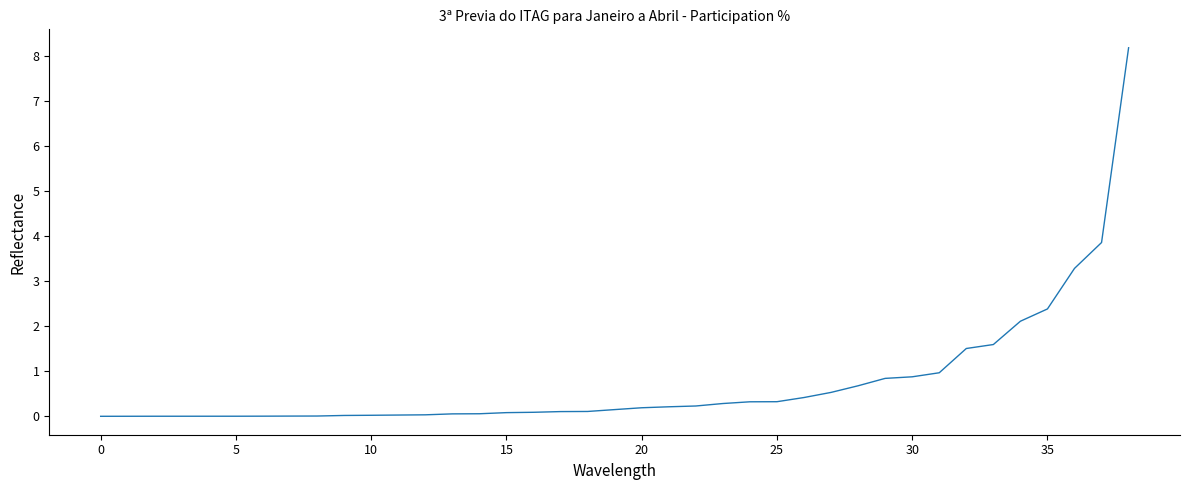

Does the chart display data point markers on the line(s)?

No